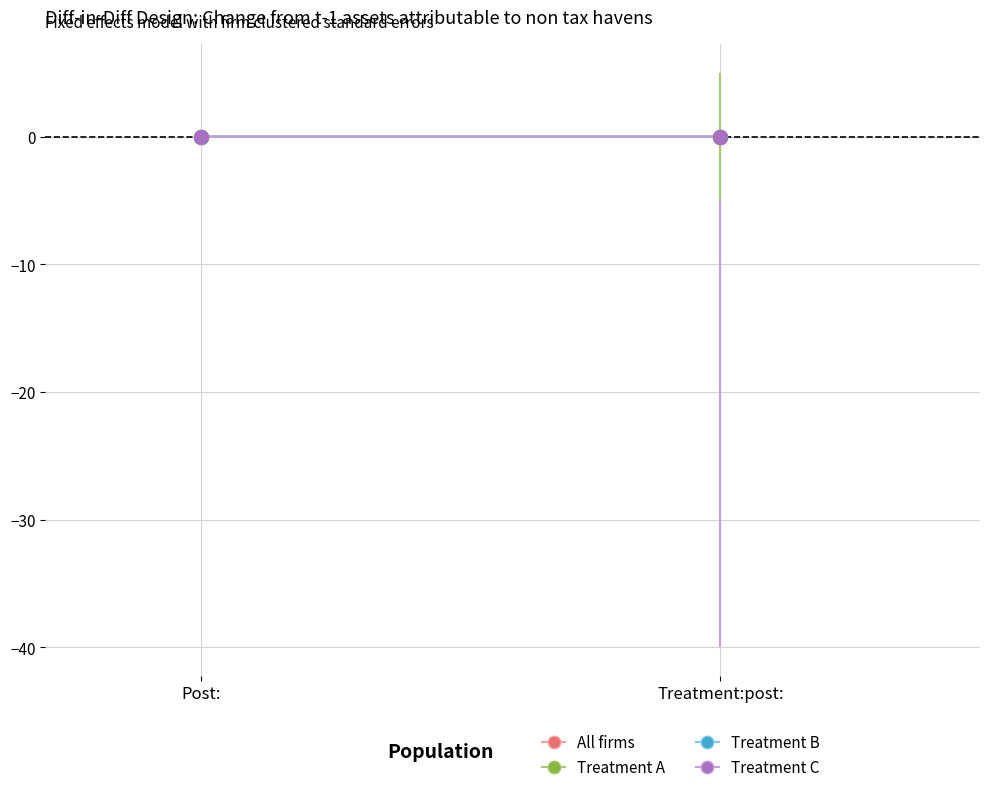

At which category is the sum across all series the highest?

Post: